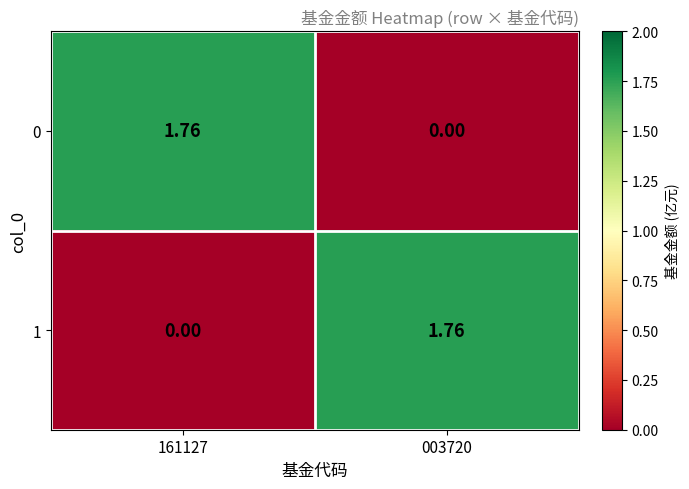

How many data points in 1 are less than 1?

1